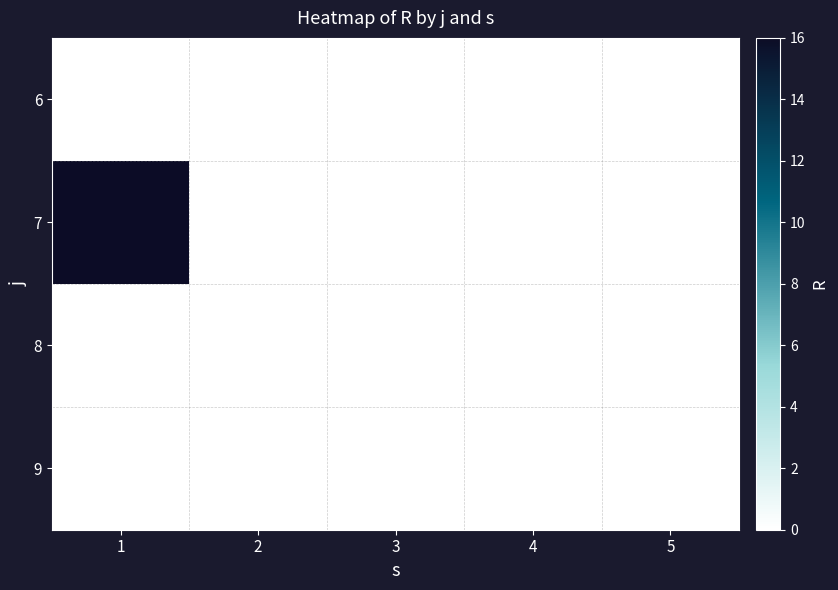

Reading left to right, extract all data points from this chart.

6: 1=0	2=0	3=0	4=0	5=0
7: 1=16	2=0	3=0	4=0	5=0
8: 1=0	2=0	3=0	4=0	5=0
9: 1=0	2=0	3=0	4=0	5=0